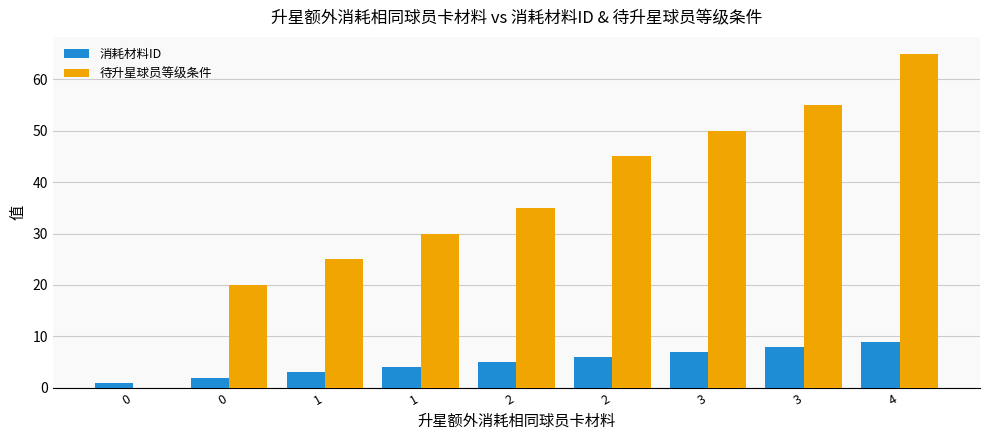

Does the chart contain stacked bars?

No